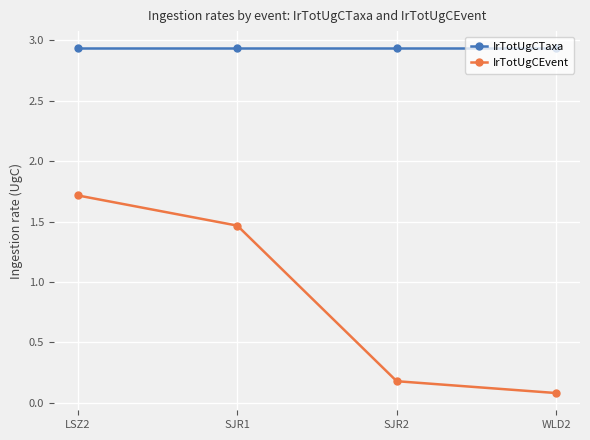

What is the sum of the IrTotUgCTaxa values at LSZ2 and SJR2?

5.9